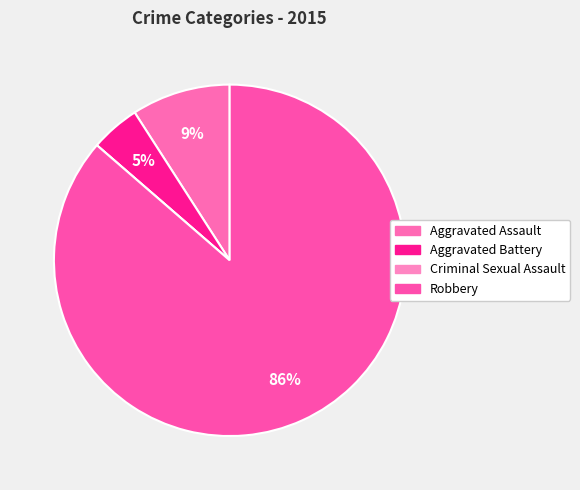

Is it true that Aggravated Assault is 9% of the pie?

True